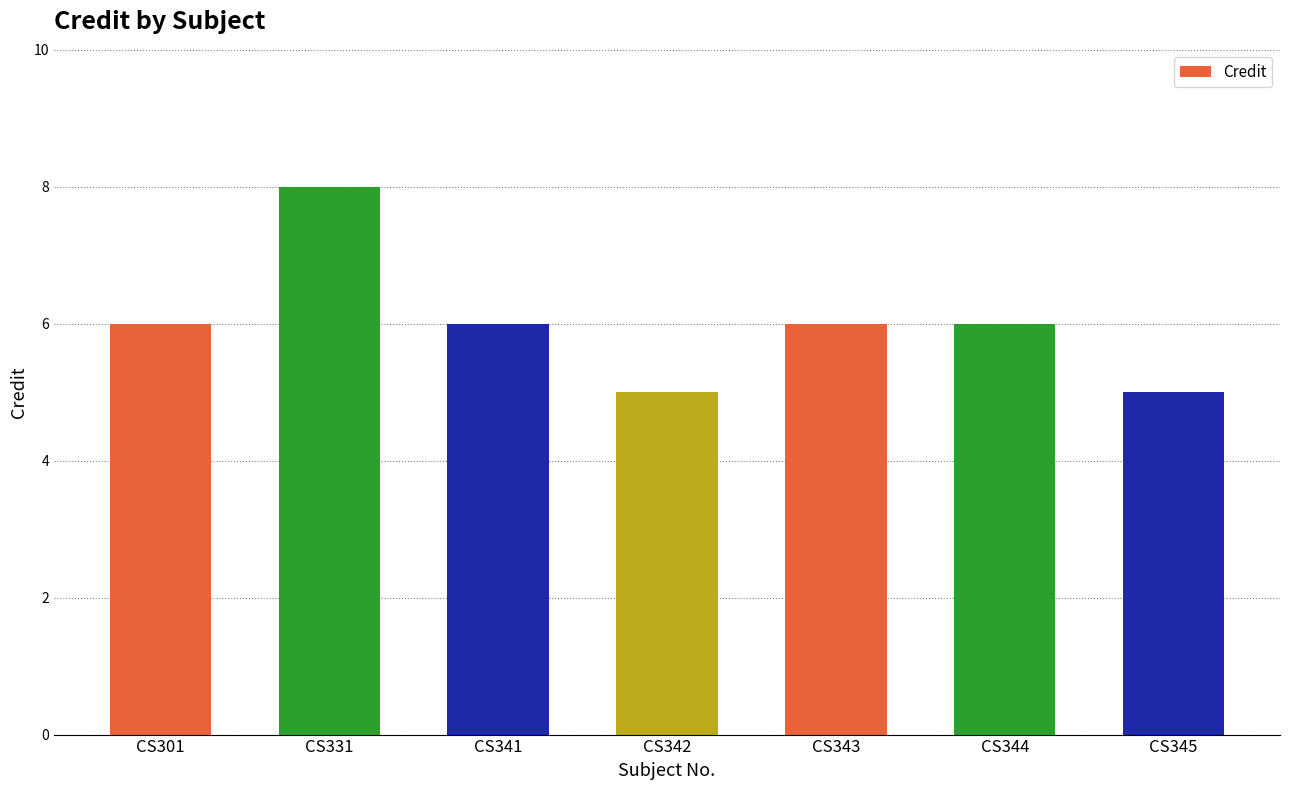

True or false: the data shows 5 at CS342.

True